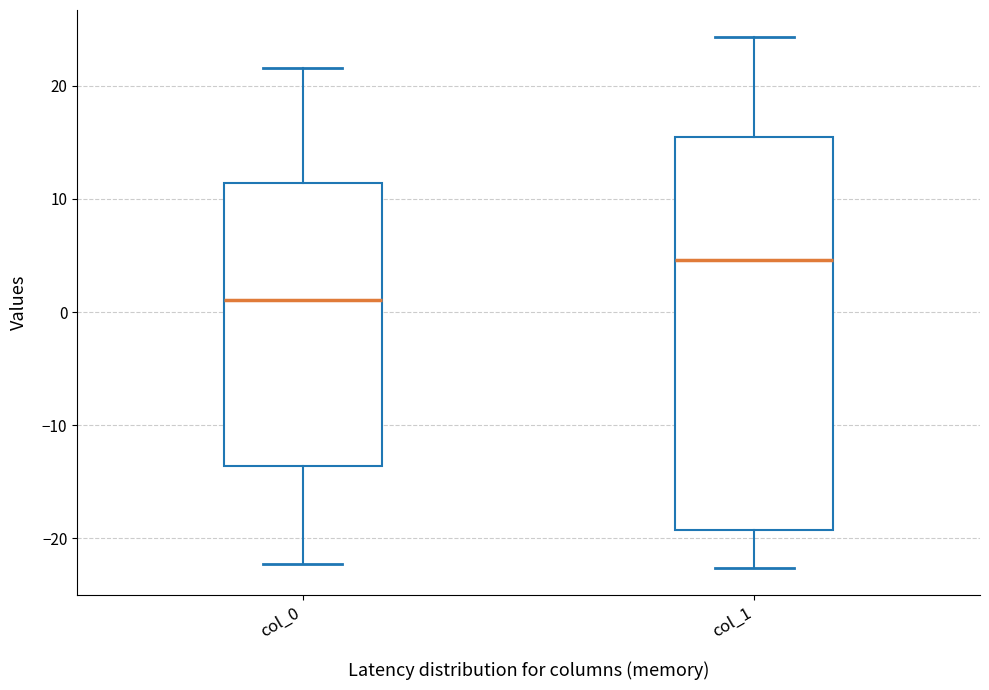

Which box has the highest median line?

col_1